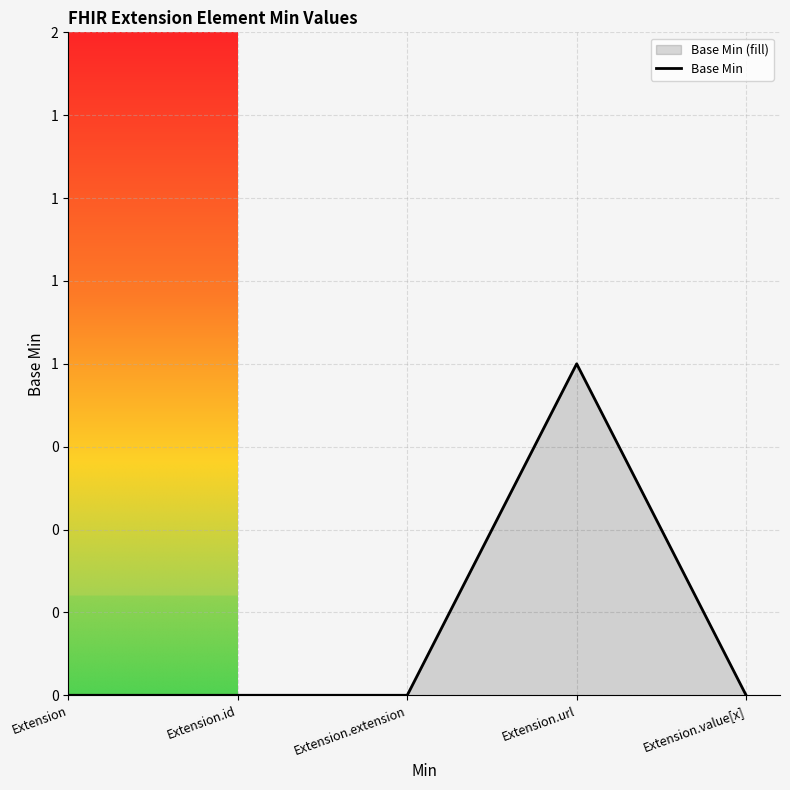

Is it true that the value at Extension.url is 0?

False